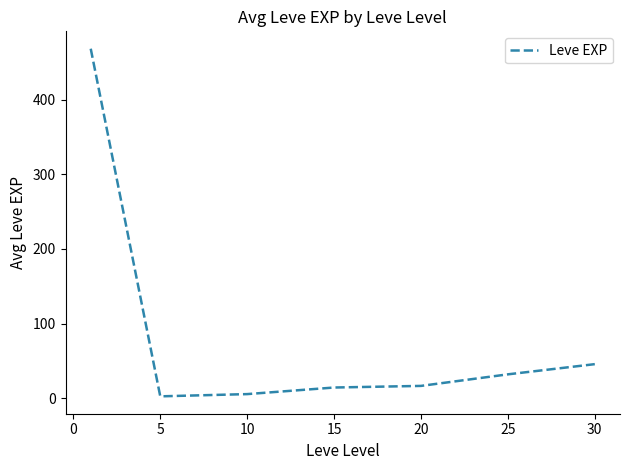

True or false: there are more than 1 points higher than both neighbors.

False